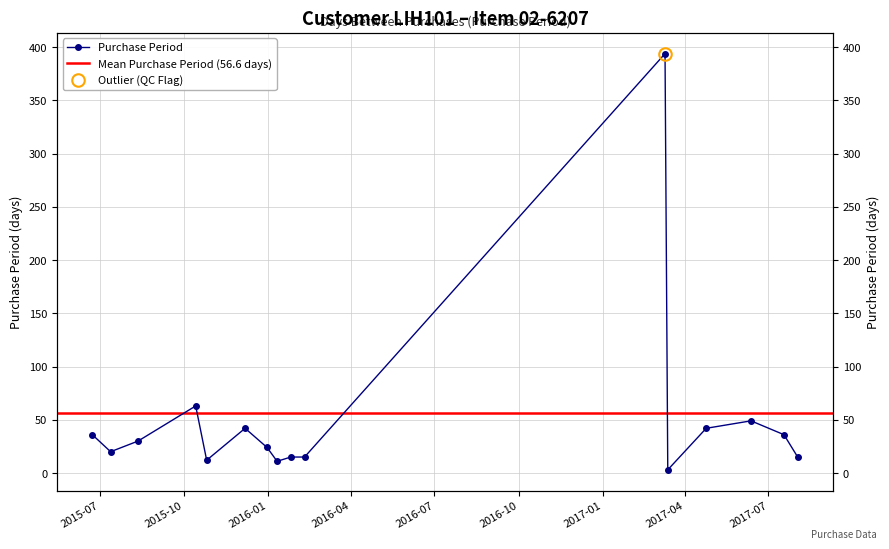

How many data points are above 30?

7